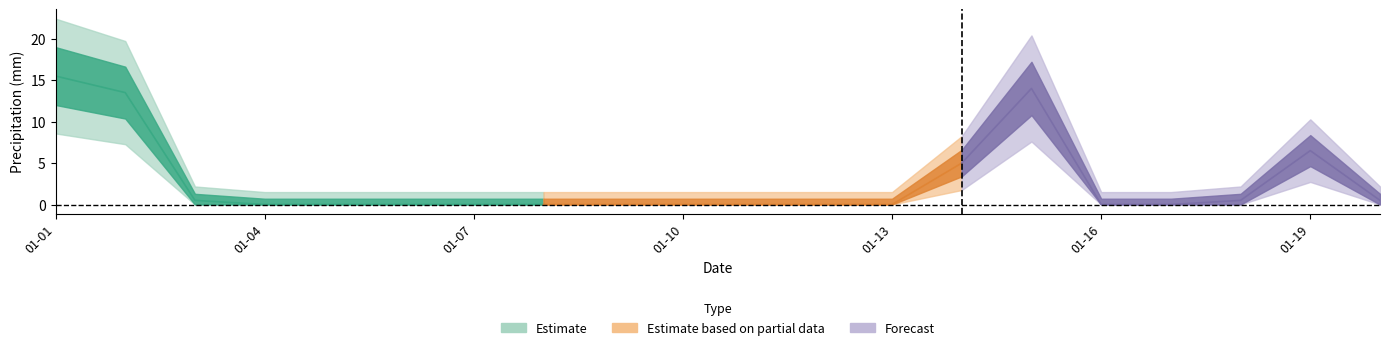

Rank the categories by value from highest to lowest.

2025-01-01, 2025-01-15, 2025-01-02, 2025-01-19, 2025-01-14, 2025-01-03, 2025-01-18, 2025-01-20, 2025-01-04, 2025-01-05, 2025-01-06, 2025-01-07, 2025-01-08, 2025-01-09, 2025-01-10, 2025-01-11, 2025-01-12, 2025-01-13, 2025-01-16, 2025-01-17